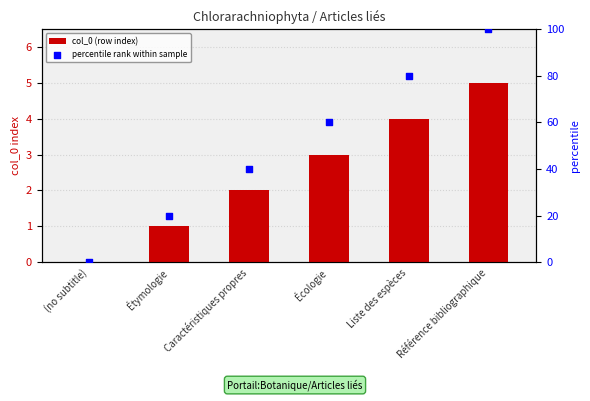

Which series has the largest Y range (max minus min)?

percentile rank within sample